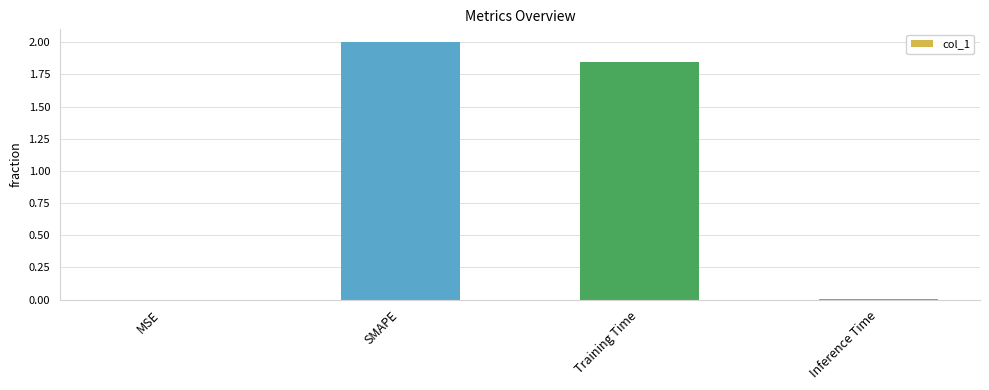

The value at Training Time is 0.8. True or false?

False